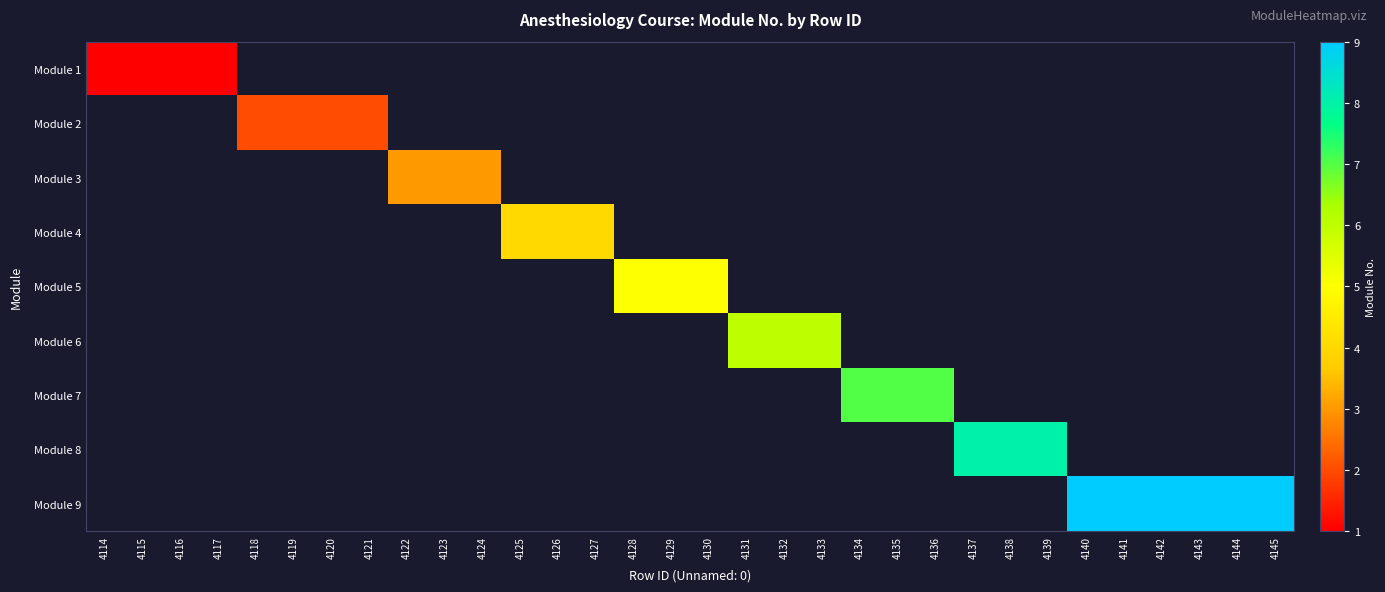

At 4121, list the series in order from smallest to largest.

Module 1, Module 2, Module 3, Module 4, Module 5, Module 6, Module 7, Module 8, Module 9